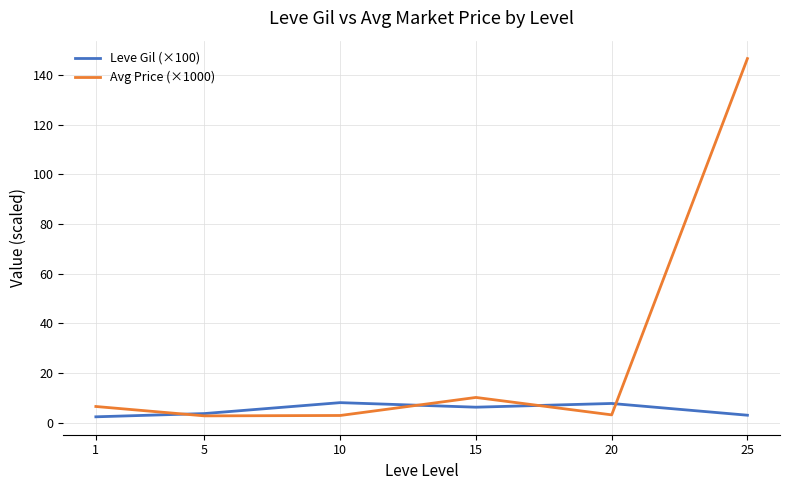

Read the Leve Gil (×100) value at 15.

6.2